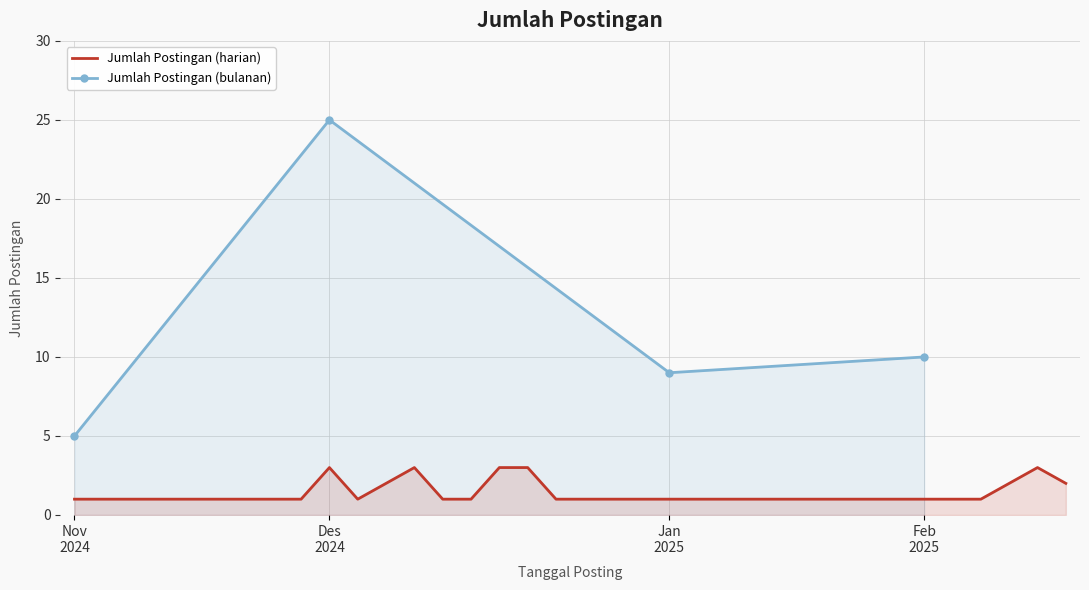

The value at 2025-01-08 is 1. True or false?

True